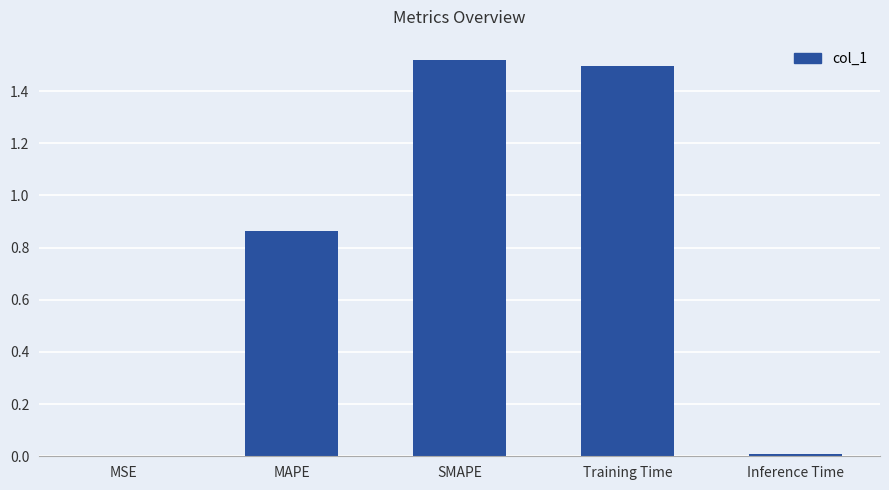

What is the change in value from MAPE to SMAPE?

+0.7